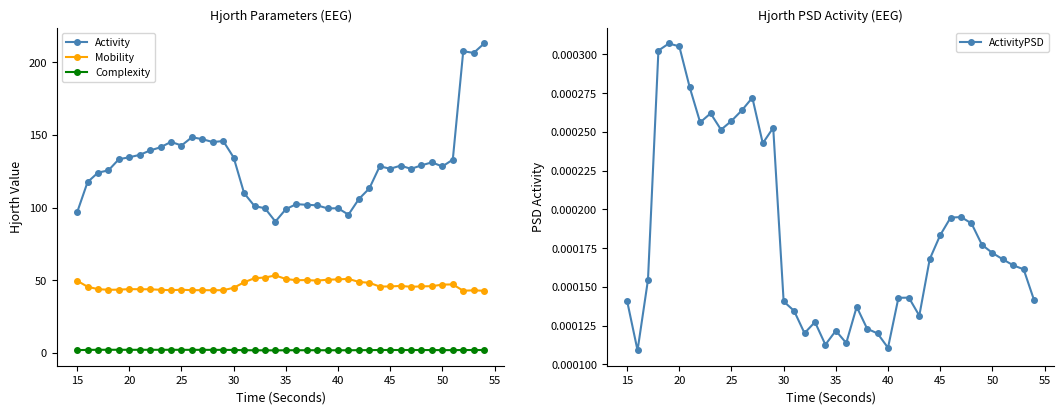

Is the value of Activity at 30 greater than the value of Mobility at 28?

Yes